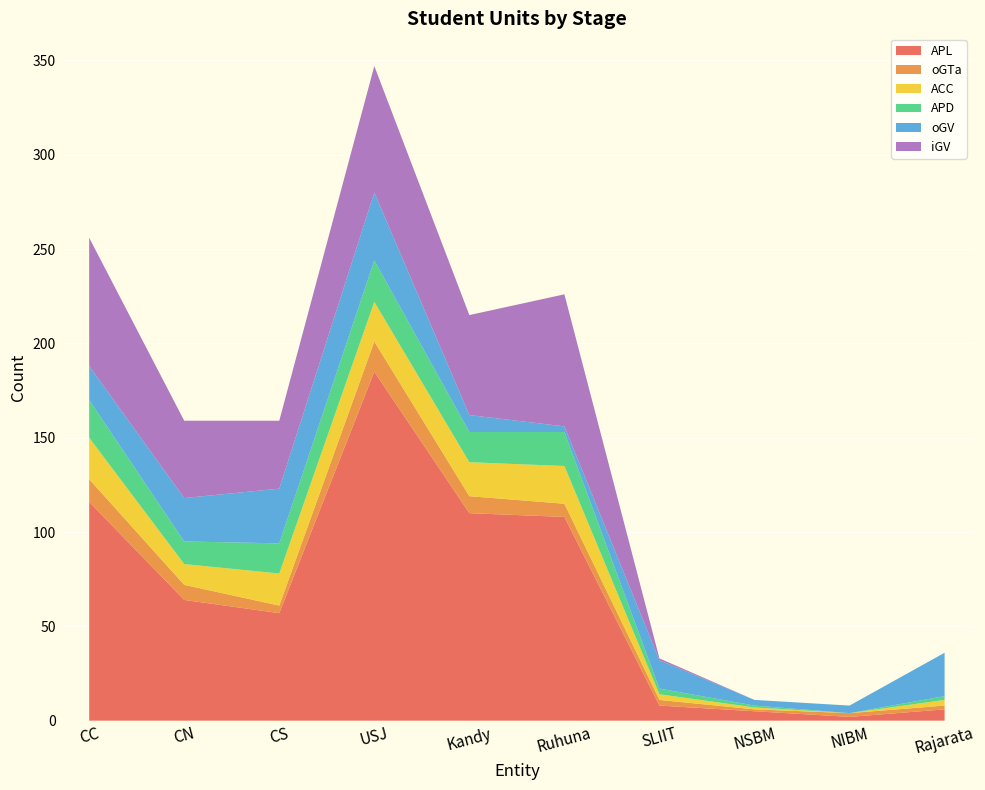

Reading left to right, what are all the values shown in this chart?

APL: CC=116	CN=64	CS=57	USJ=185	Kandy=110	Ruhuna=108	SLIIT=8	NSBM=5	NIBM=2	Rajarata=6
oGTa: CC=12	CN=8	CS=4	USJ=16	Kandy=9	Ruhuna=7	SLIIT=3	NSBM=1	NIBM=2	Rajarata=2
ACC: CC=22	CN=11	CS=17	USJ=21	Kandy=18	Ruhuna=20	SLIIT=3	NSBM=1	NIBM=0	Rajarata=3
APD: CC=20	CN=12	CS=16	USJ=22	Kandy=16	Ruhuna=18	SLIIT=3	NSBM=1	NIBM=0	Rajarata=2
oGV: CC=18	CN=23	CS=29	USJ=36	Kandy=9	Ruhuna=3	SLIIT=15	NSBM=3	NIBM=4	Rajarata=23
iGV: CC=68	CN=41	CS=36	USJ=67	Kandy=53	Ruhuna=70	SLIIT=1	NSBM=0	NIBM=0	Rajarata=0